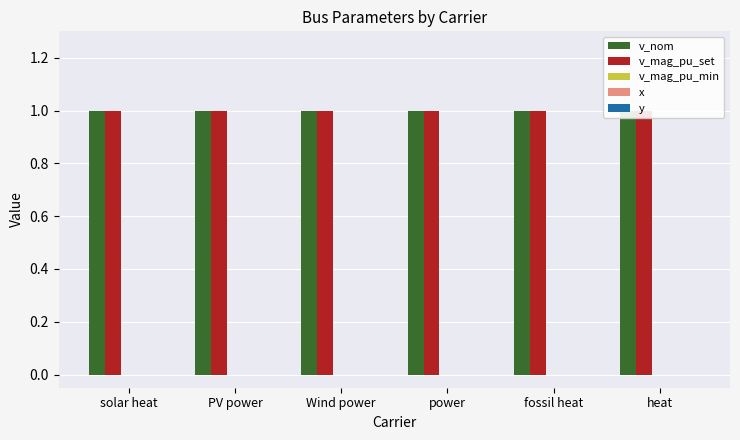

At how many categories does at least one series exceed 0?

6